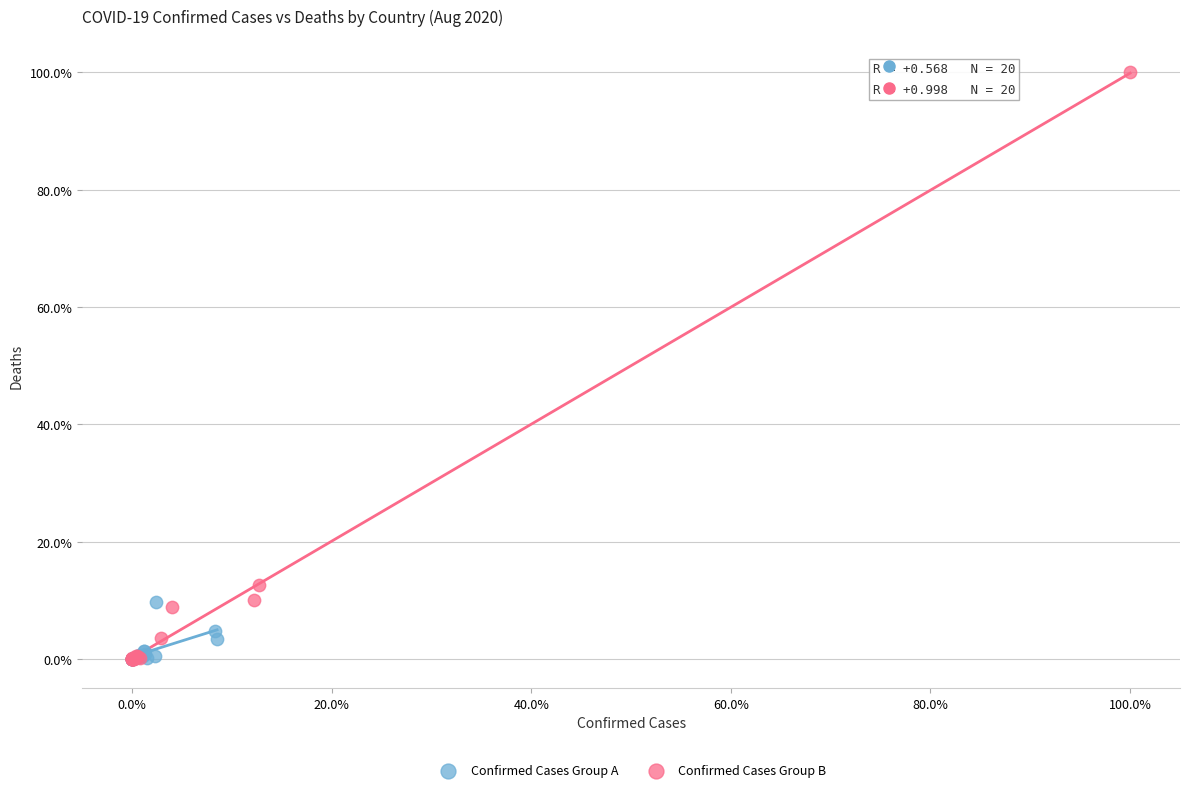

Which series has the widest spread of Y values?

Confirmed Cases Group B